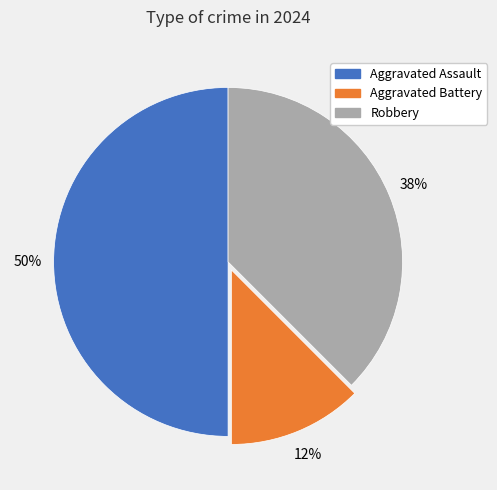

What is the largest slice in the pie chart?

Aggravated Assault